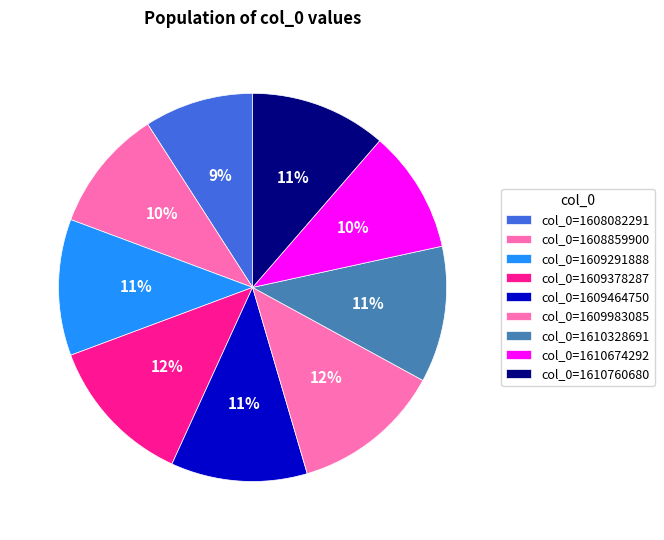

Count the number of slices in the pie.

9